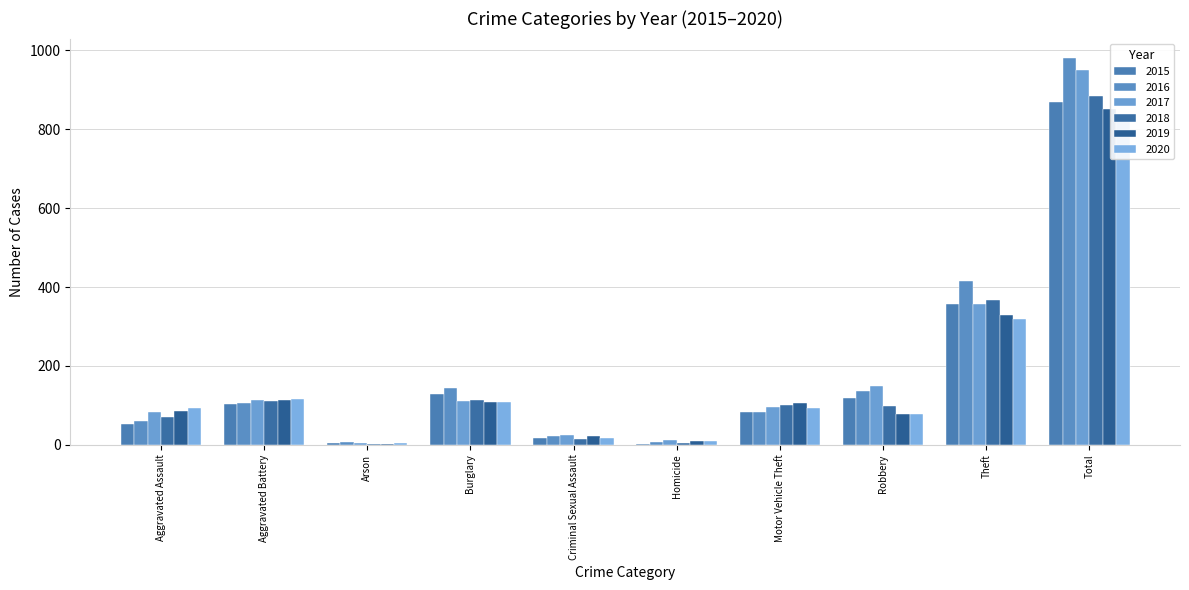

Which series has the largest total across all categories?

2016